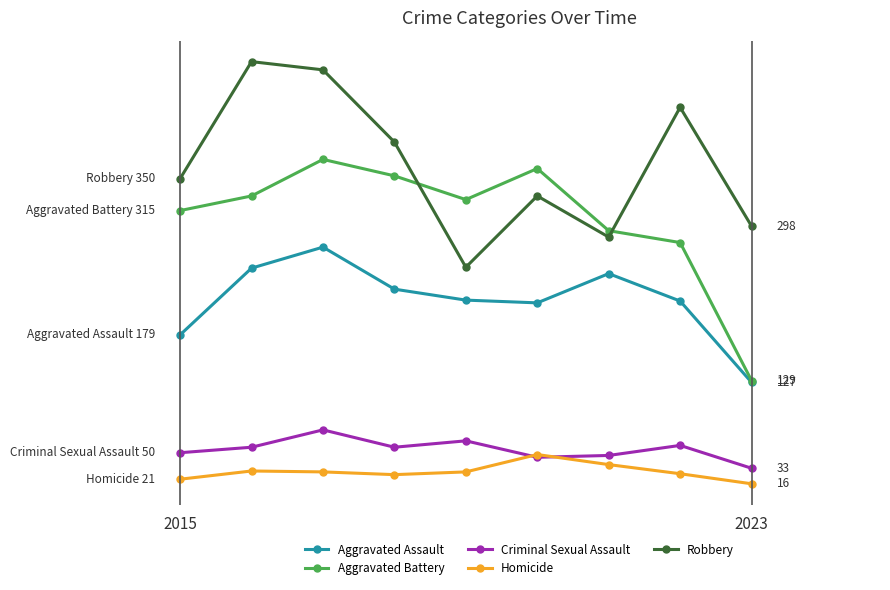

How many interior local peaks does the Robbery series have?

3